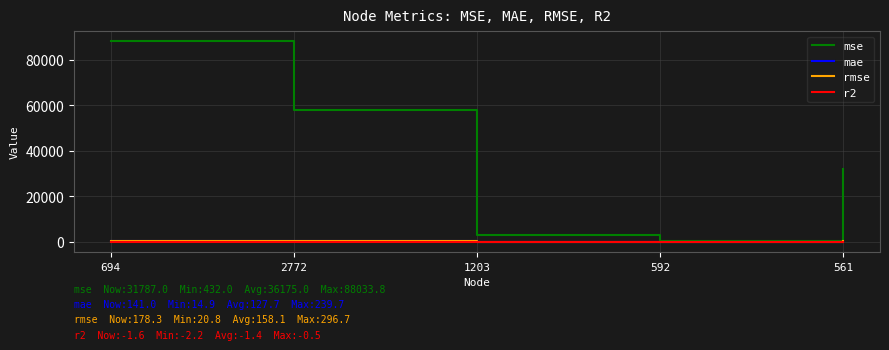

The value of mse at 2772 is 57662.1. True or false?

True